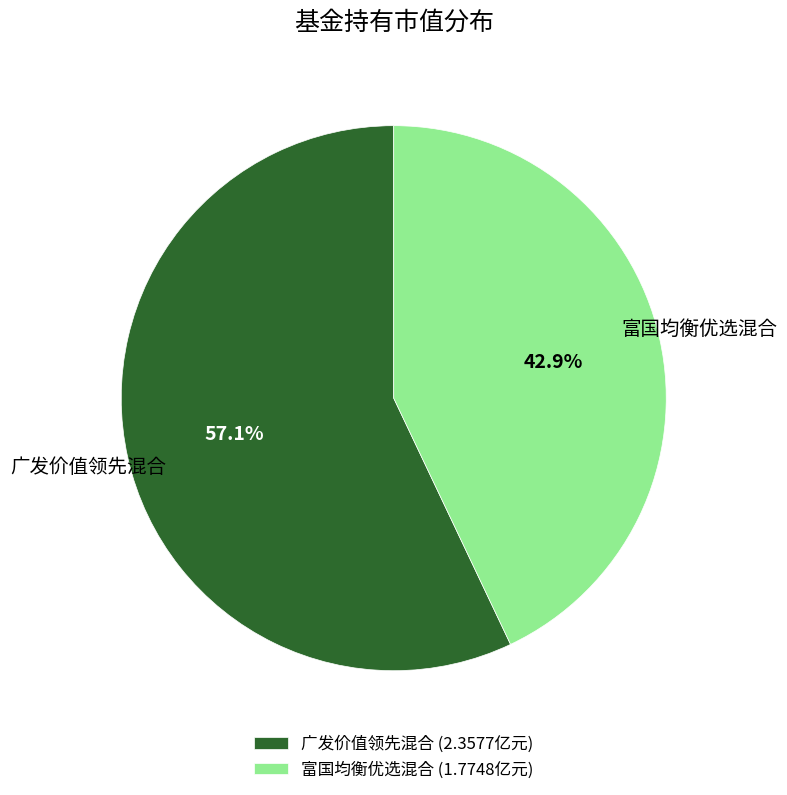

How much of the chart is everything except 富国均衡优选混合?

57.1%